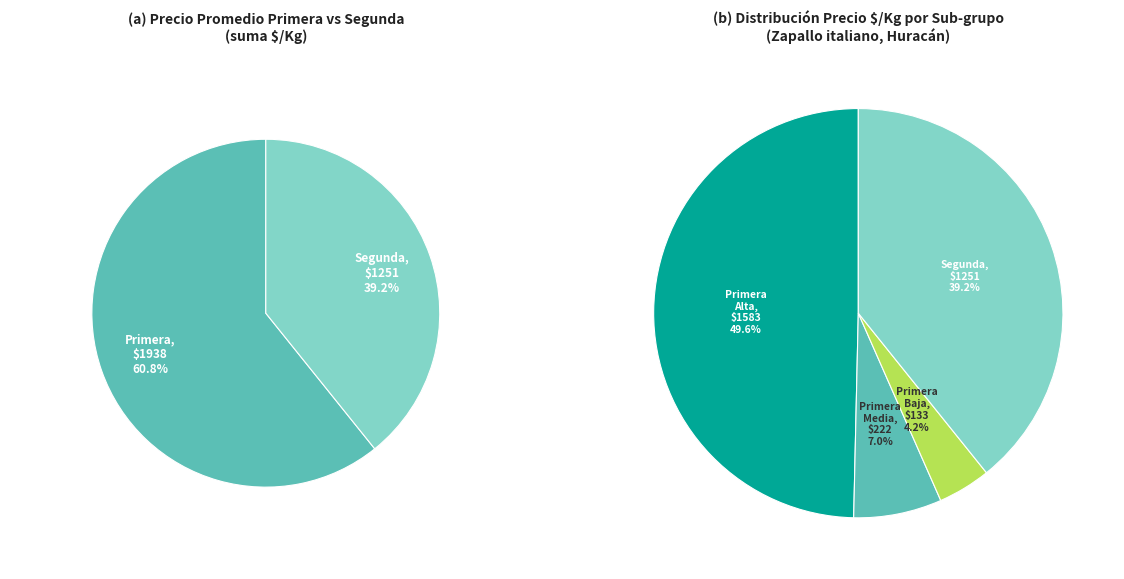

Which slice is the smallest?

3